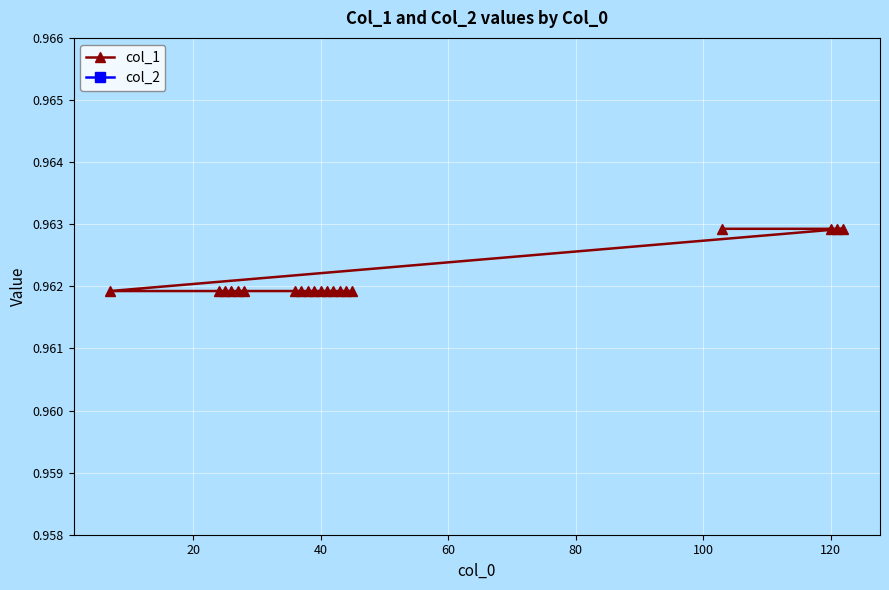

How many lines are shown in the chart?

2